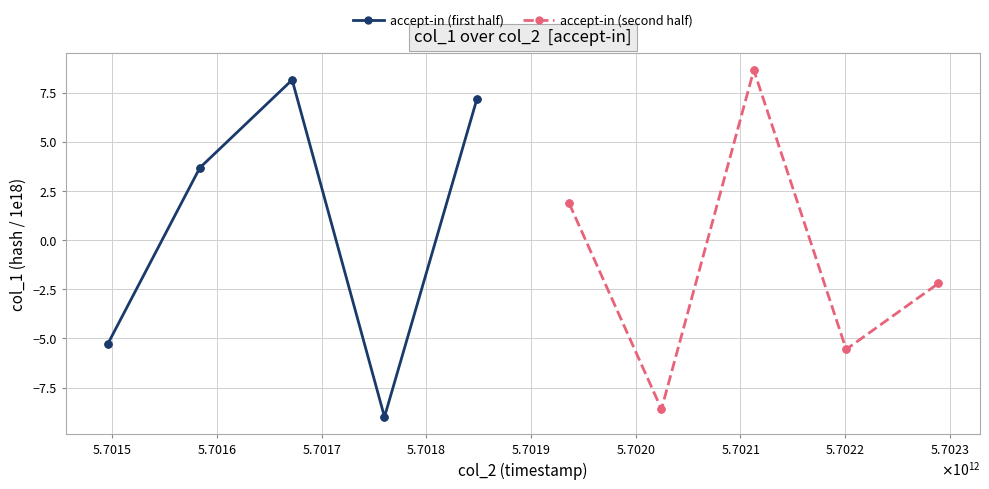

What are all the series names shown in the legend?

accept-in (first half), accept-in (second half)